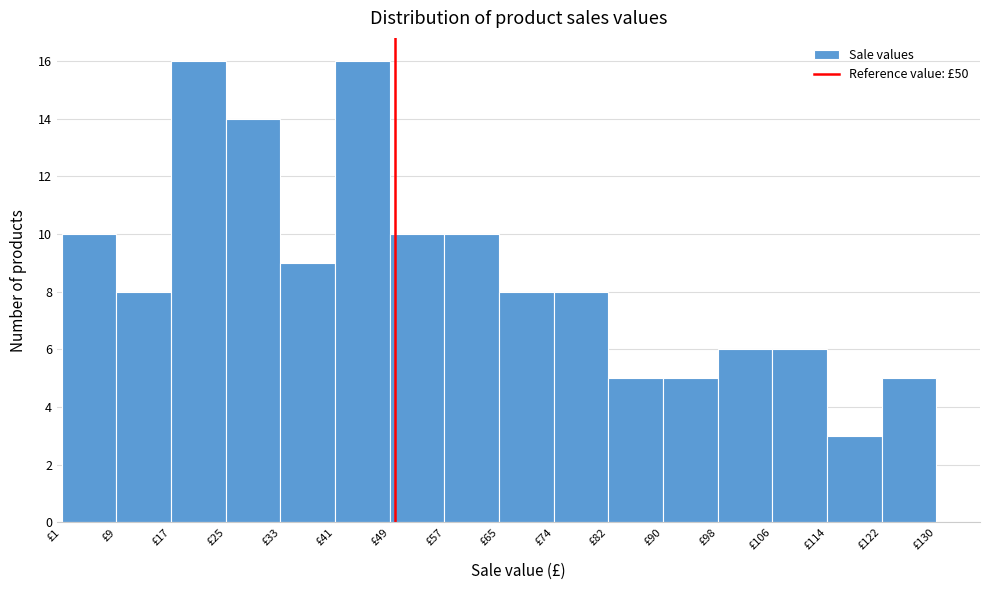

Reading left to right, transcribe this chart: for each bar, give the range it covers on the x-axis and its height. Neither the bar edges nor the heights are printed on the chart, so give them approximately, as read against the axes.

1 to 9: 10
9 to 17: 8
17 to 25: 16
25 to 33: 14
33 to 41: 9
41 to 49: 16
49 to 57: 10
57 to 65: 10
65 to 74: 8
74 to 82: 8
82 to 90: 5
90 to 98: 5
98 to 106: 6
106 to 114: 6
114 to 122: 3
122 to 130: 5